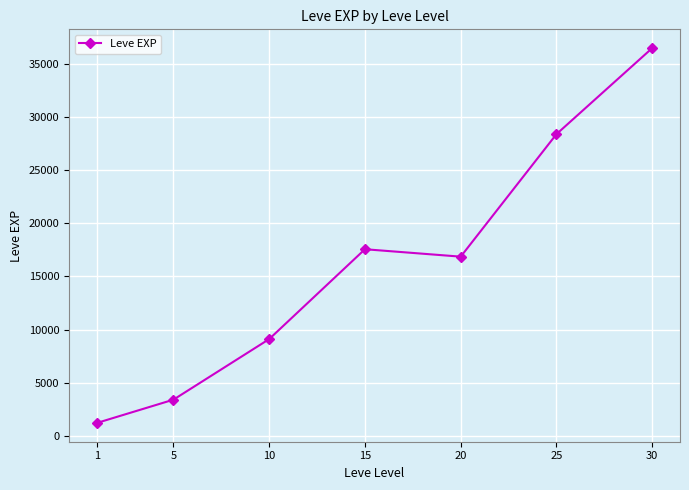

How many points are higher than both their immediate neighbors (excluding endpoints)?

1